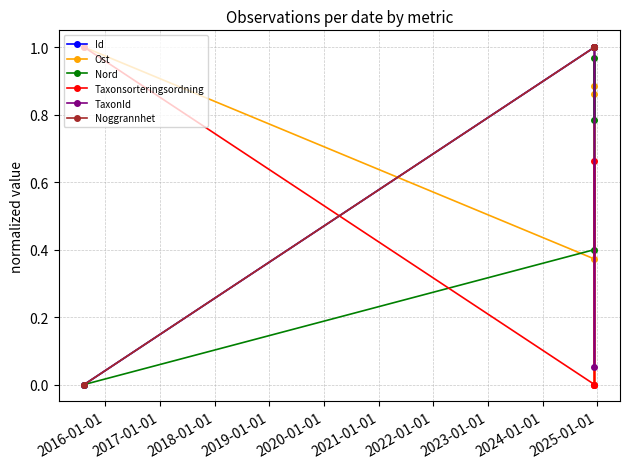

What position from the right is 2016-01-01?

4